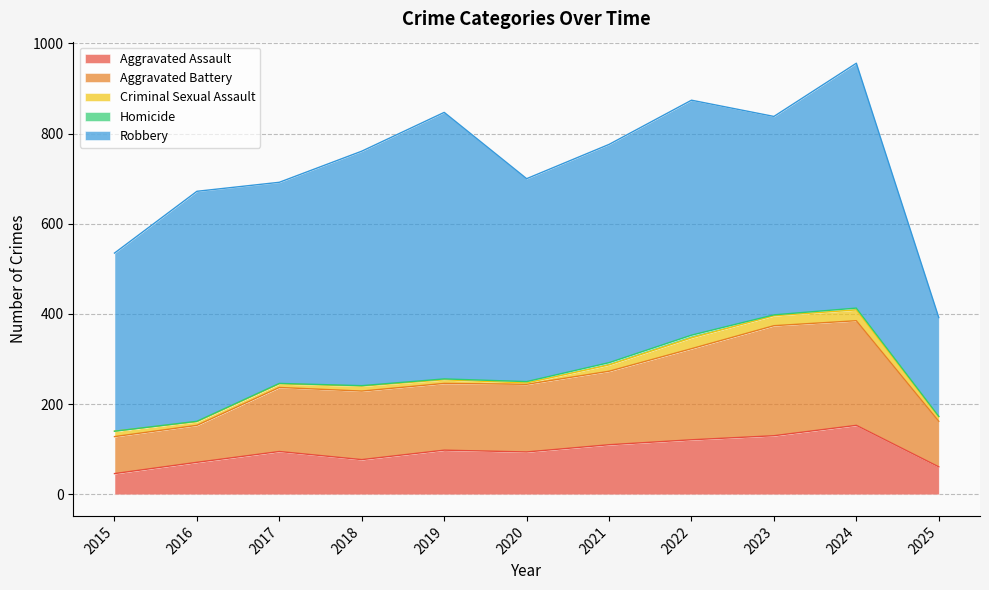

At which category does Aggravated Assault reach its first local valley?

2018